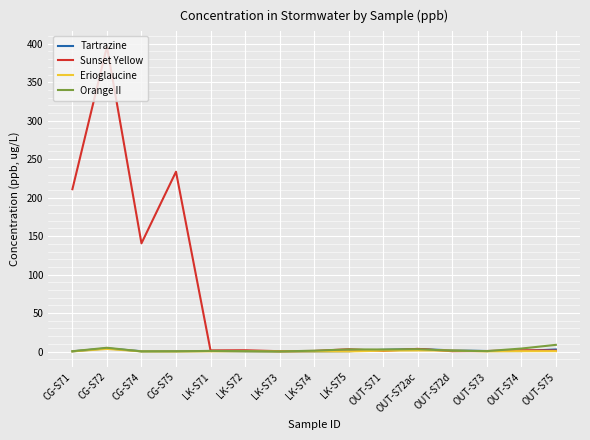

At which label does Sunset Yellow reach its peak?

CG-S72